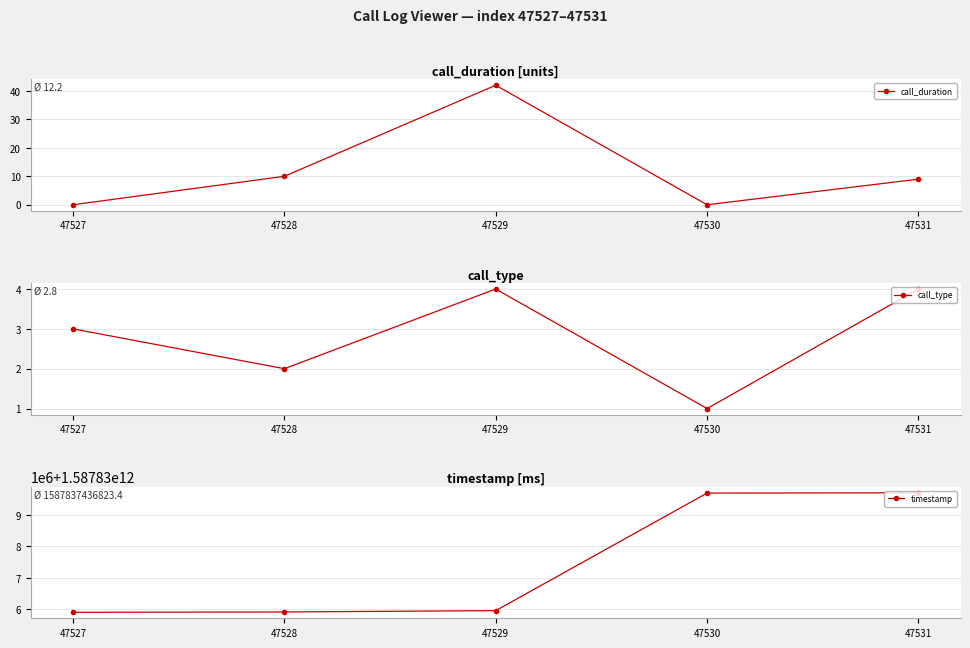

At which label is call_duration closest to 21?

47528